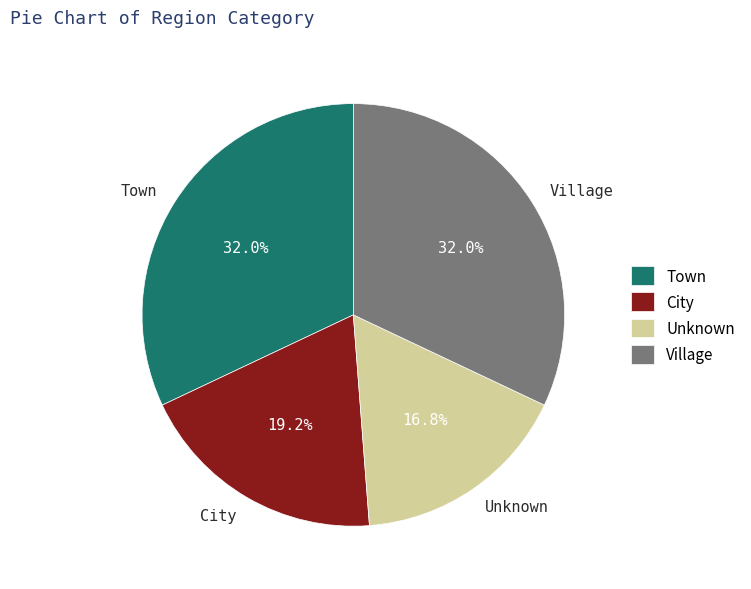

Approximately how many times larger is the value at Unknown compared to Town?

0.5